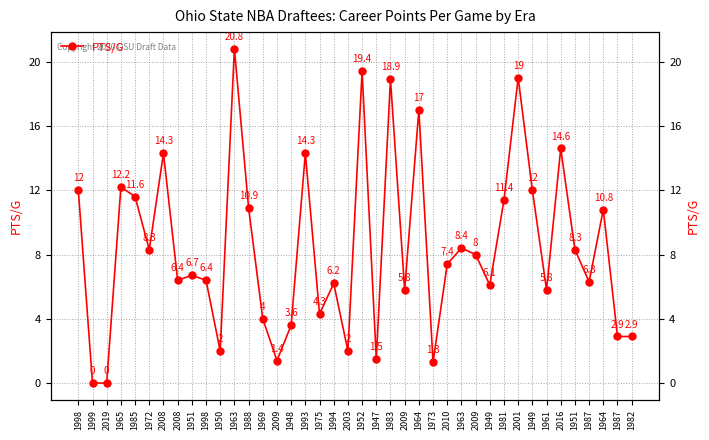

How many values are below 7?

20